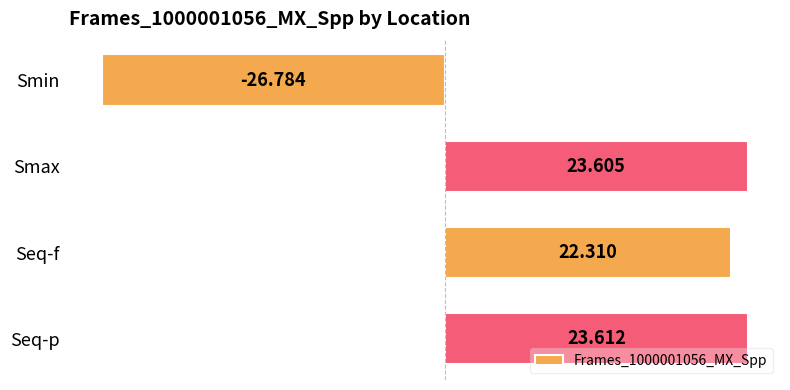

What is the sum of all values?

42.7